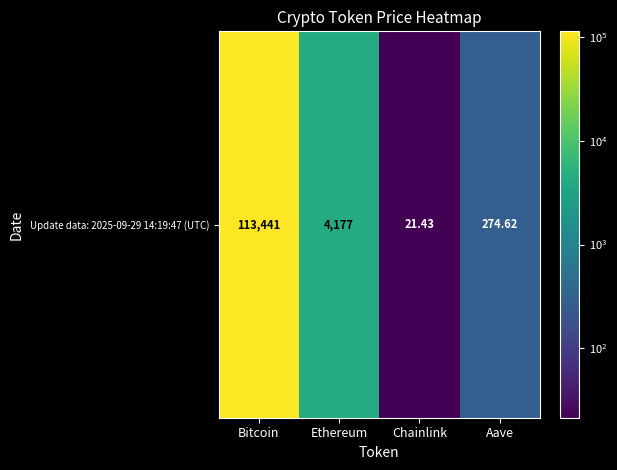

Read the value at Aave.

274.6